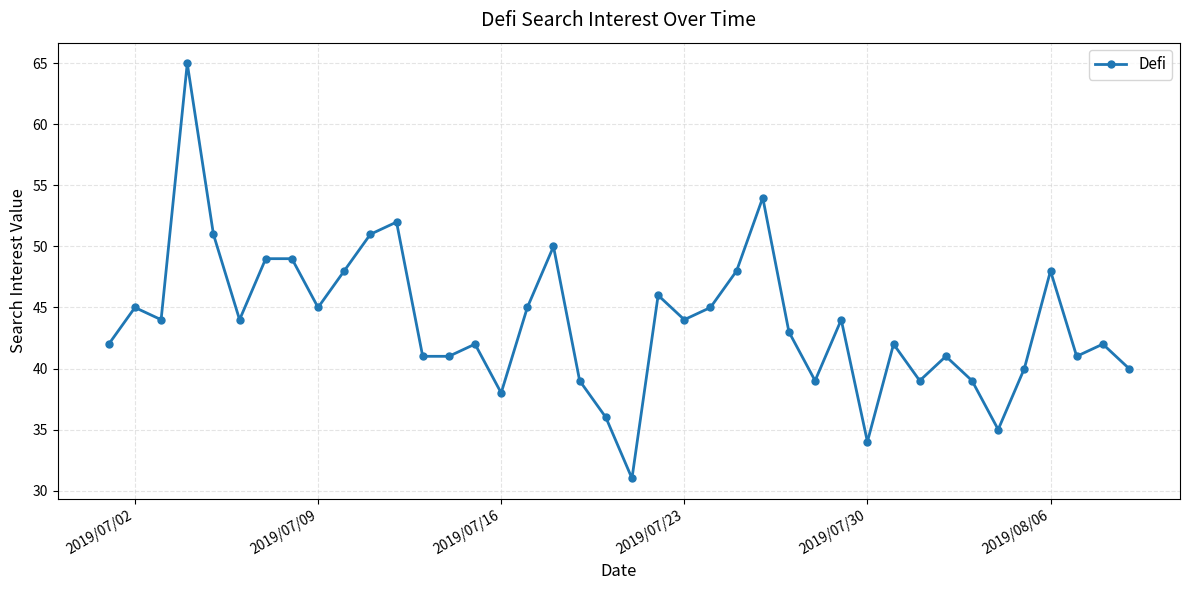

Reading right to left, list all the values displayed in this chart.

40	42	41	48	40	35	39	41	39	42	34	44	39	43	54	48	45	44	46	31	36	39	50	45	38	42	41	41	52	51	48	45	49	49	44	51	65	44	45	42